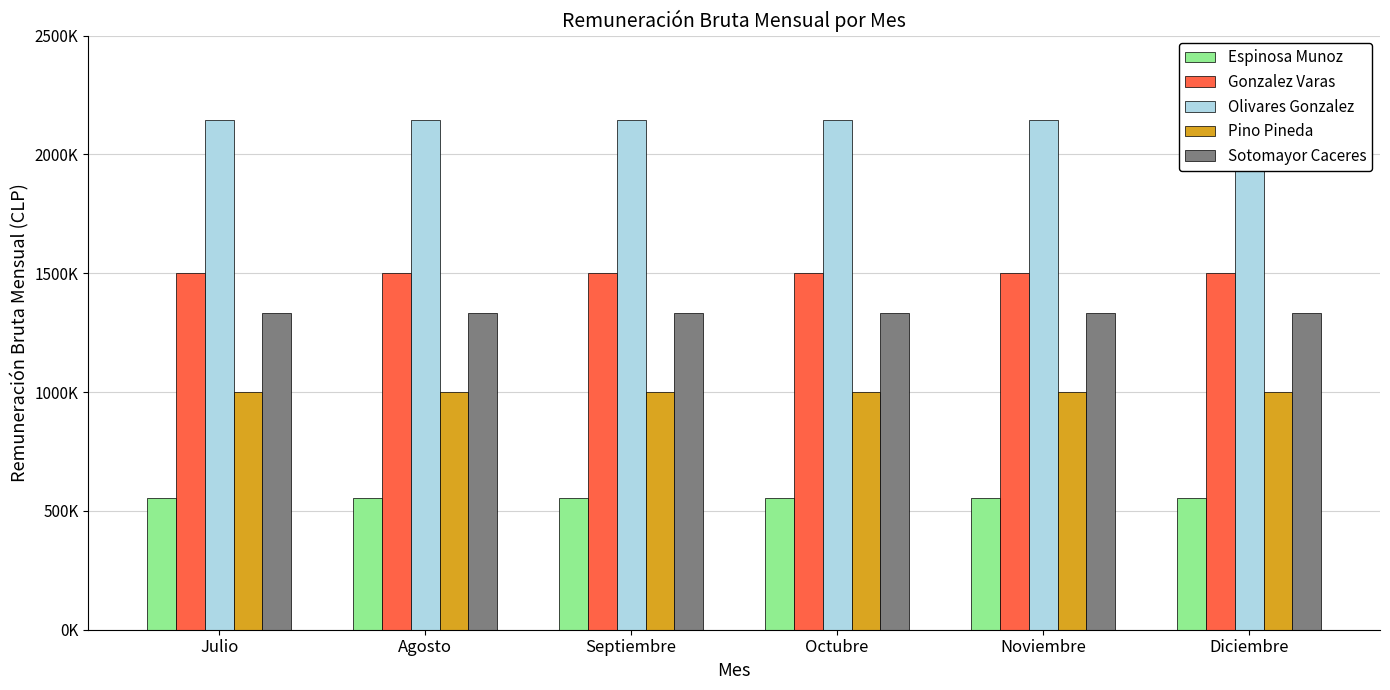

The Gonzalez Varas series shows 1500000 at Julio. True or false?

True